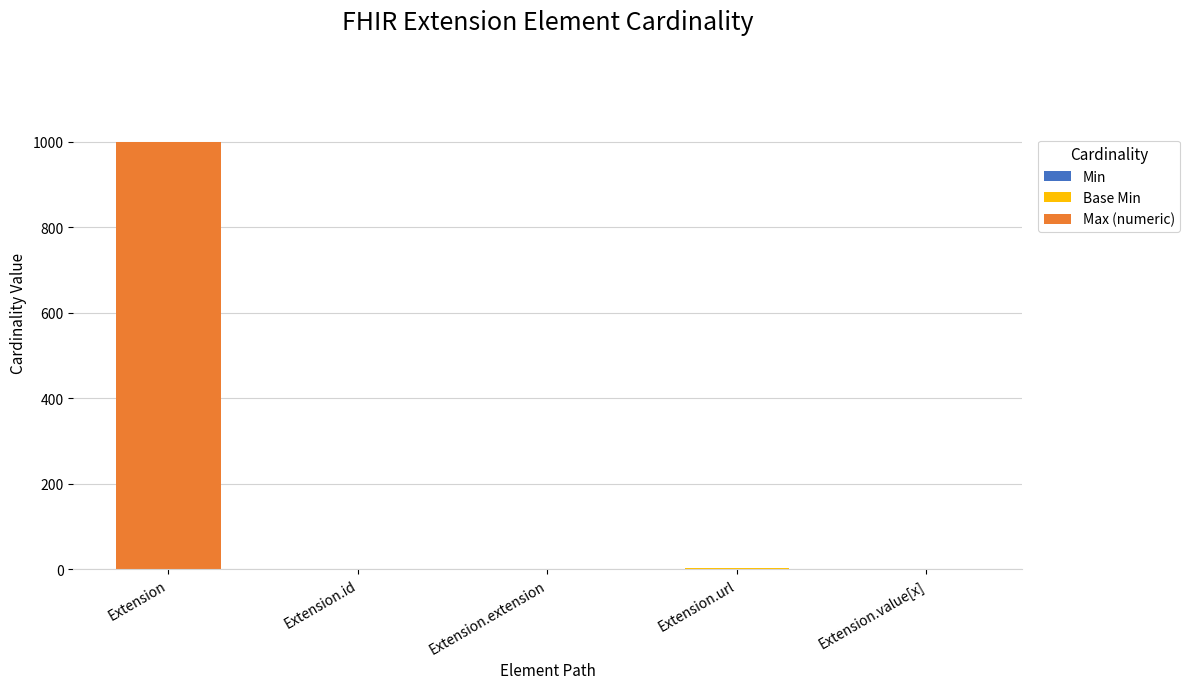

At which category is the sum across all series the highest?

Extension